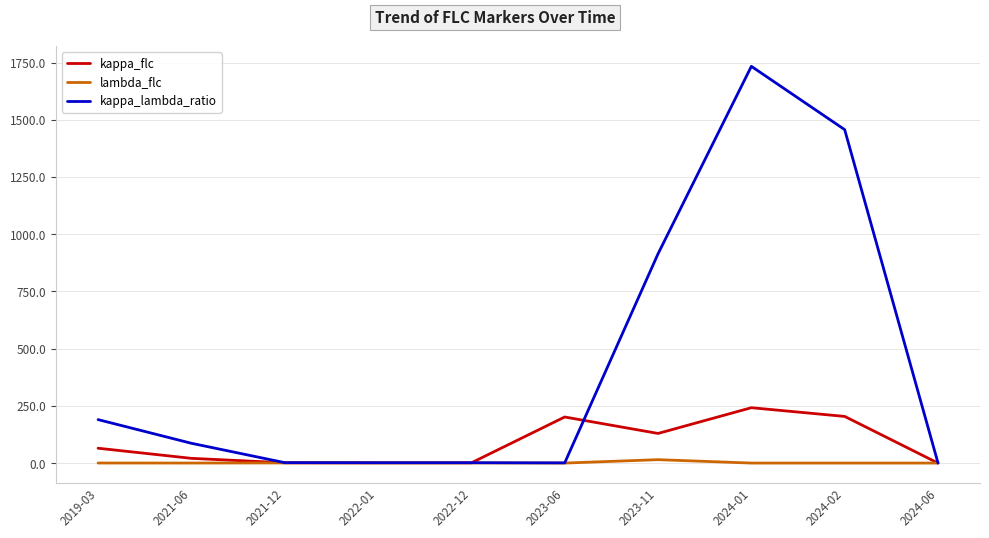

Which series has the largest total across all categories?

kappa_lambda_ratio